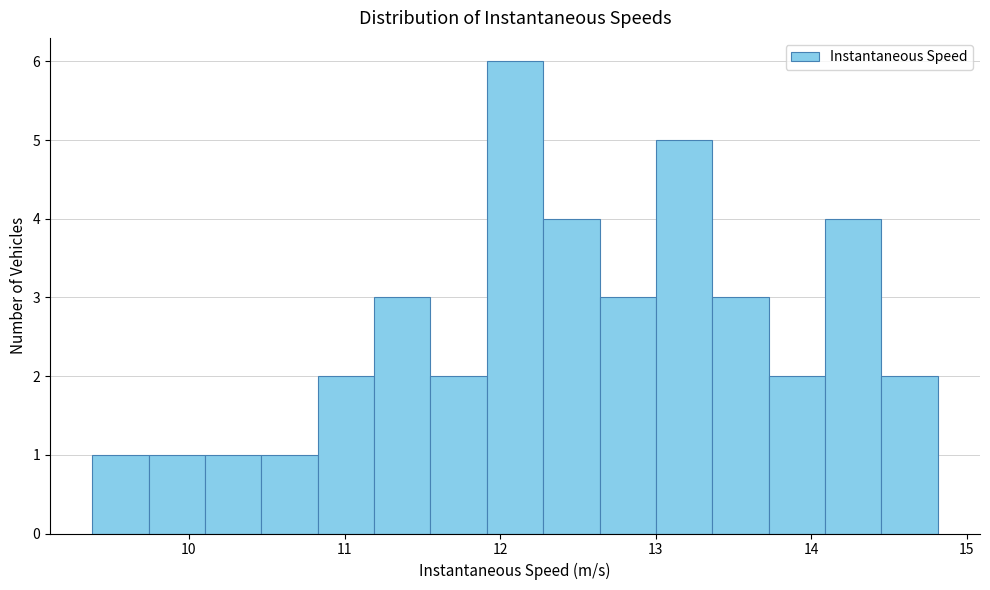

Around what value on the x-axis is the tallest bar? Give the approximate position of its centre, as read against the axis.

12.1